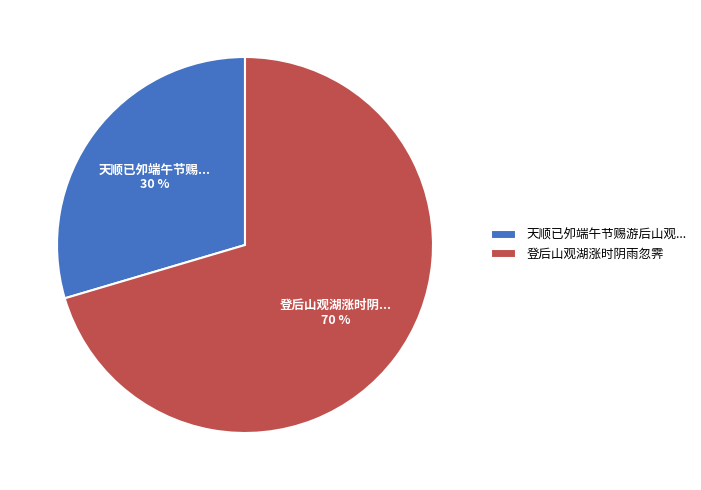

Between 登后山观湖涨时阴雨忽霁 and 天顺已夘端午节赐游后山观..., which is larger?

登后山观湖涨时阴雨忽霁